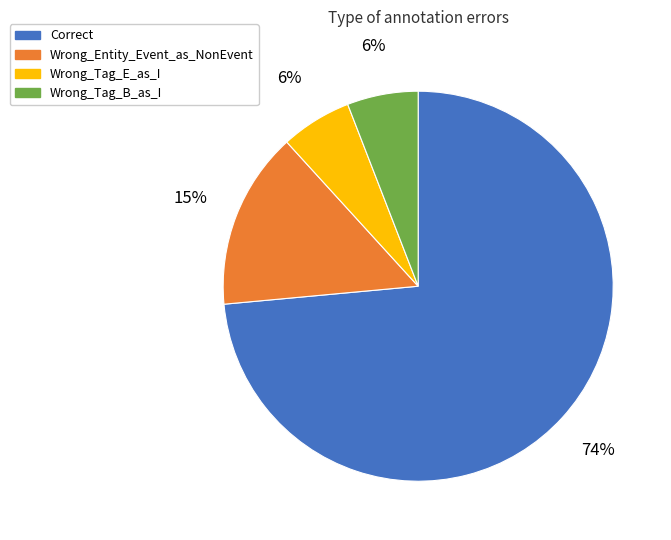

How many slices are in this pie chart?

4